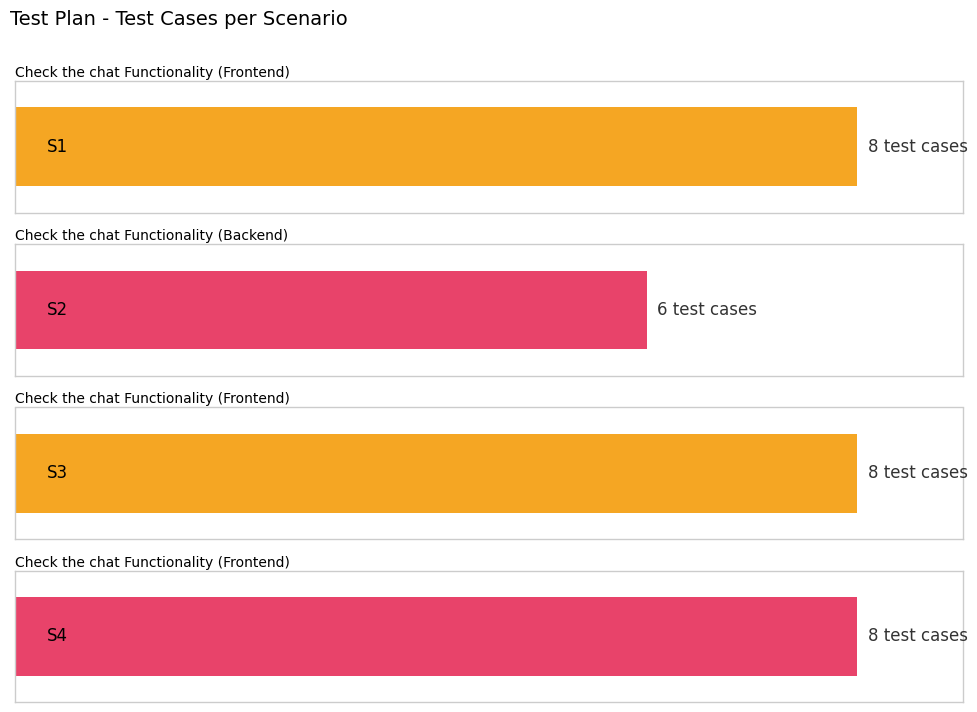

At which label is the value closest to 7?

S1